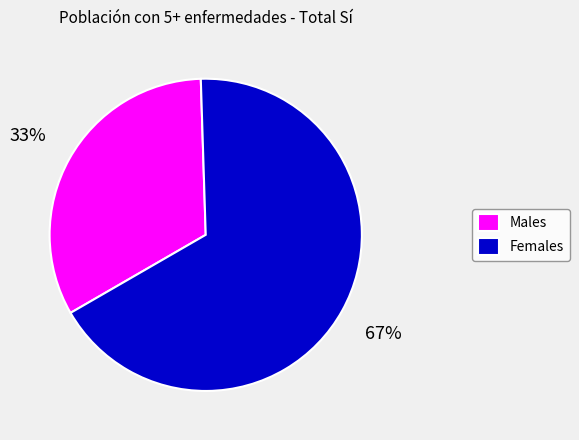

Which category has the smallest portion of the pie?

Males